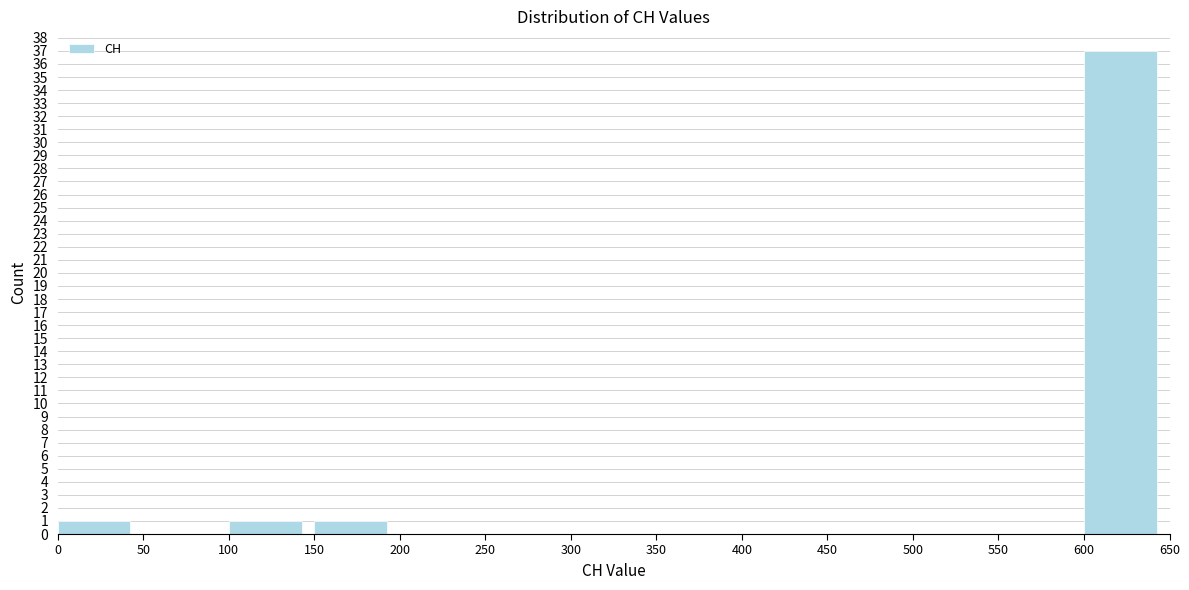

Reading left to right, transcribe this chart: for each bar, give the range it covers on the x-axis and its height. The values are not printed on the chart, so give them approximately, as read against the axis.

0 to 50: 1
50 to 100: 0
100 to 150: 1
150 to 200: 1
200 to 250: 0
250 to 300: 0
300 to 350: 0
350 to 400: 0
400 to 450: 0
450 to 500: 0
500 to 550: 0
550 to 600: 0
600 to 650: 37